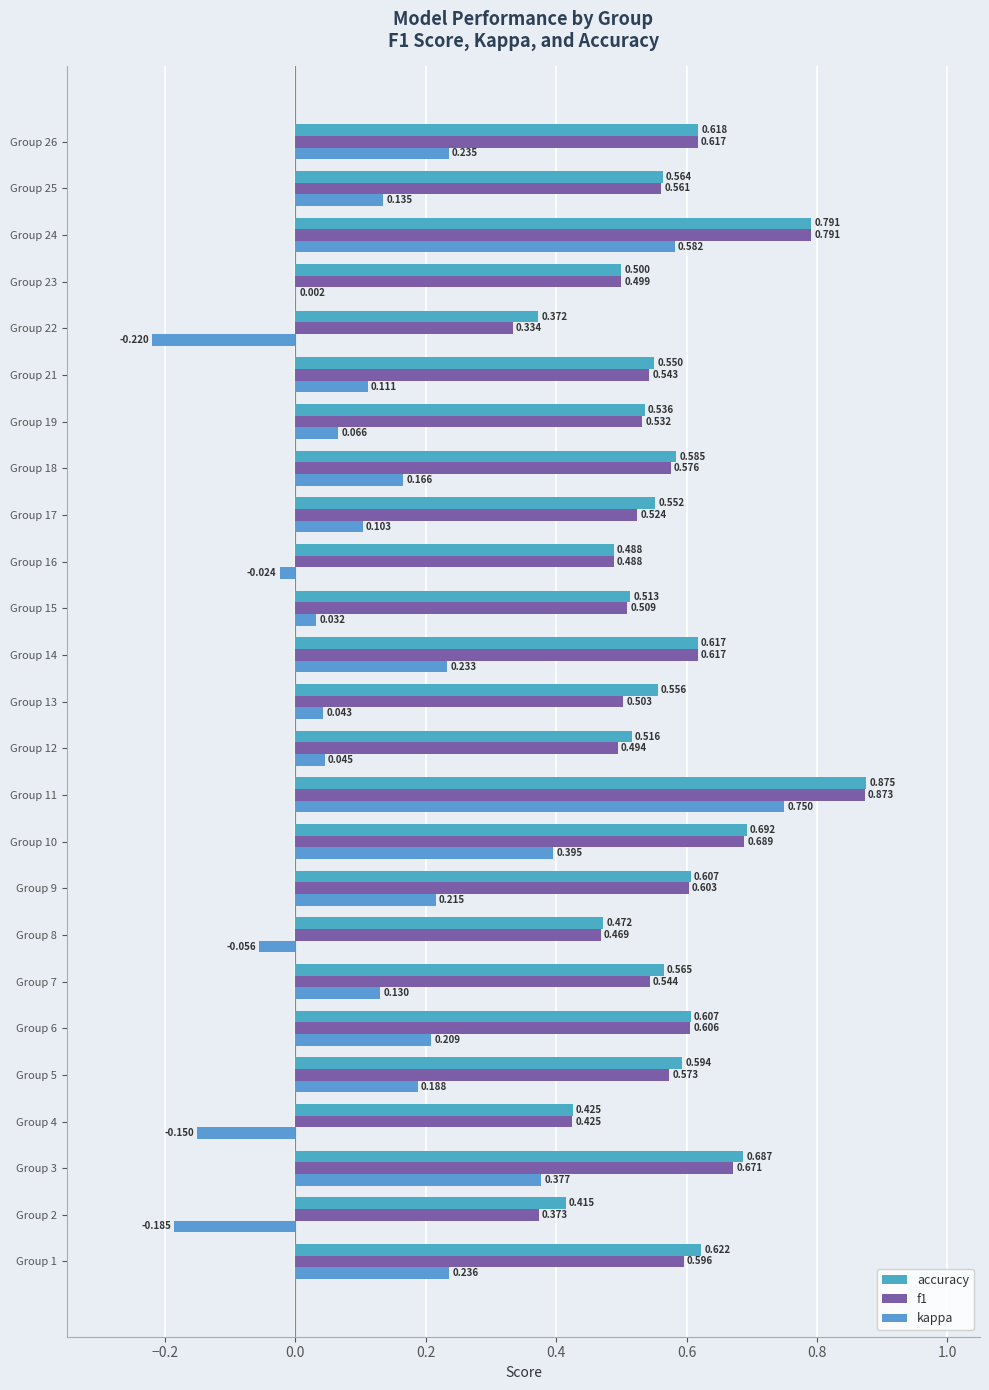

Which series has the largest range (max minus min)?

kappa